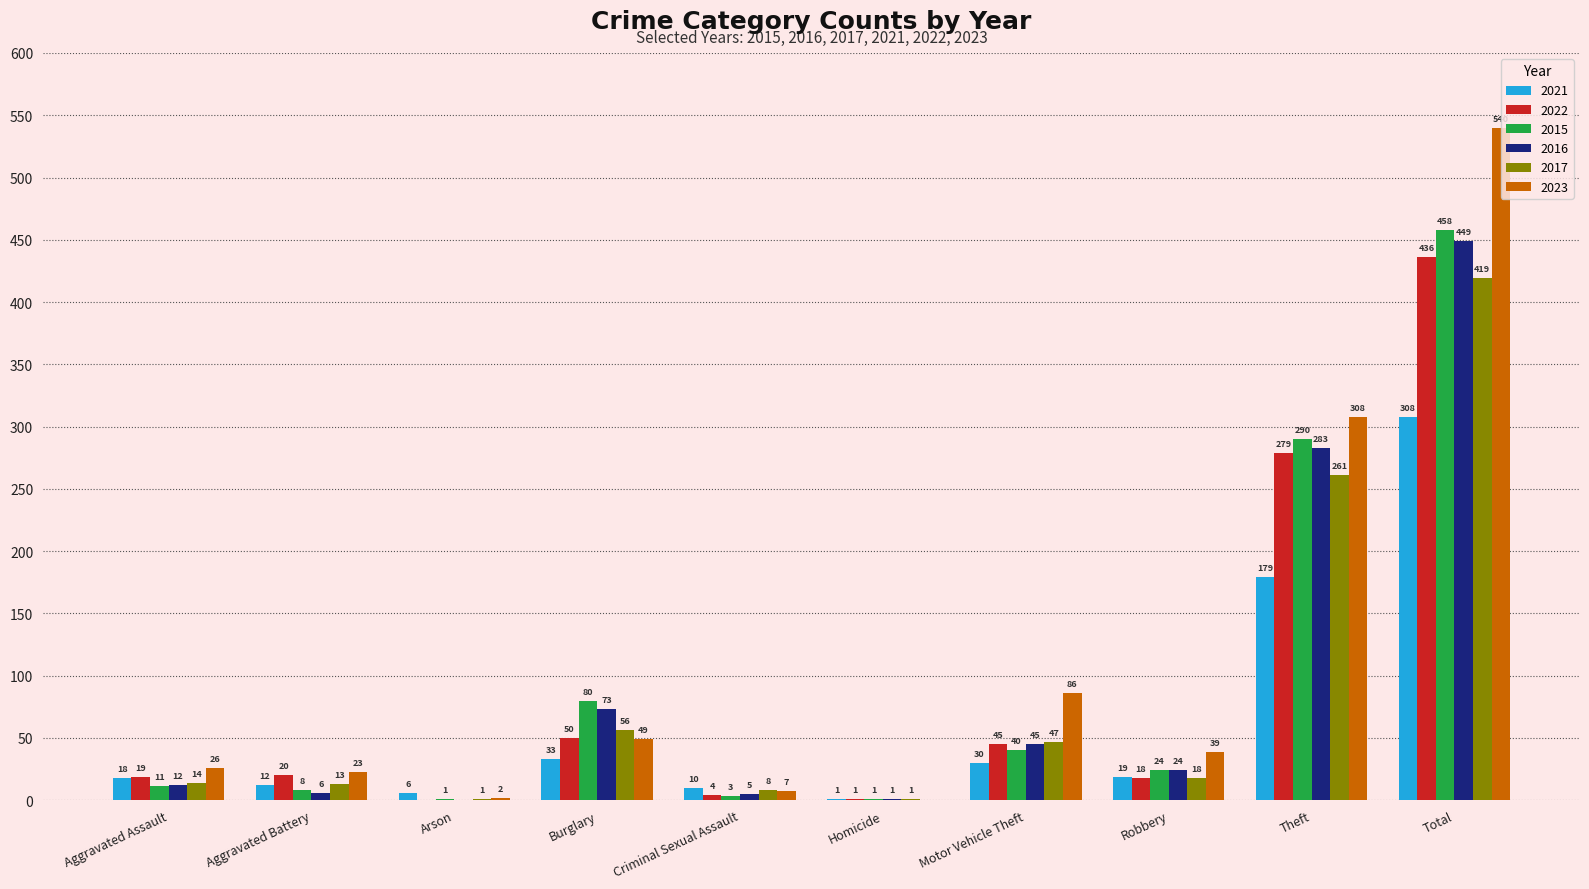

Which series has the largest total across all categories?

2023